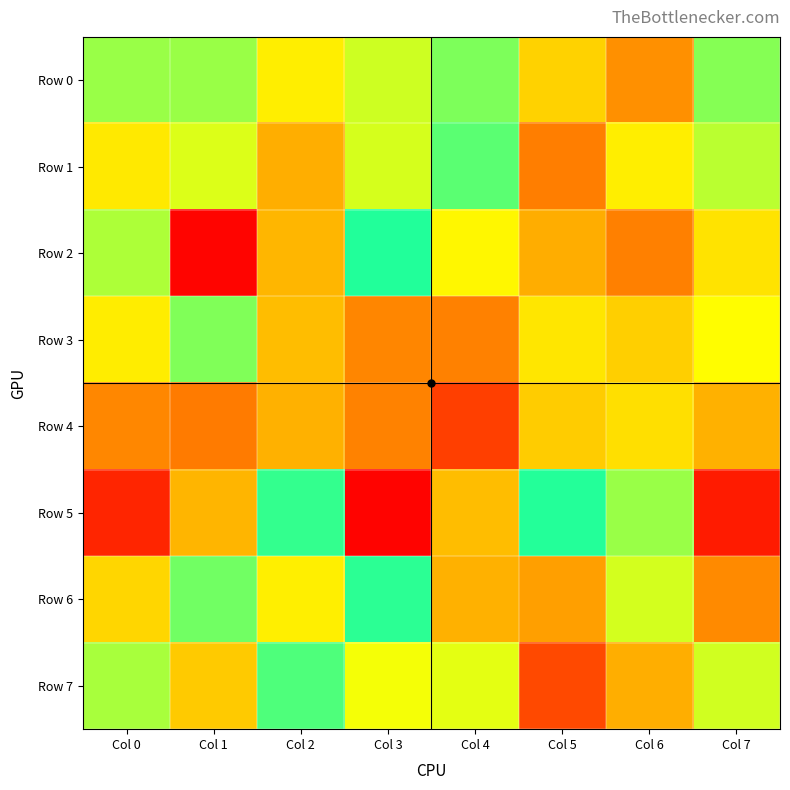

Which has a higher value, Col 0 or Col 2?

Col 0